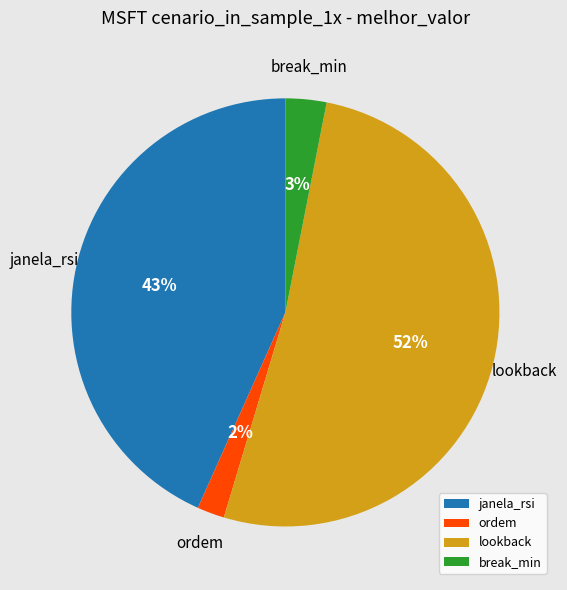

To the nearest percent, what portion does lookback represent?

52%